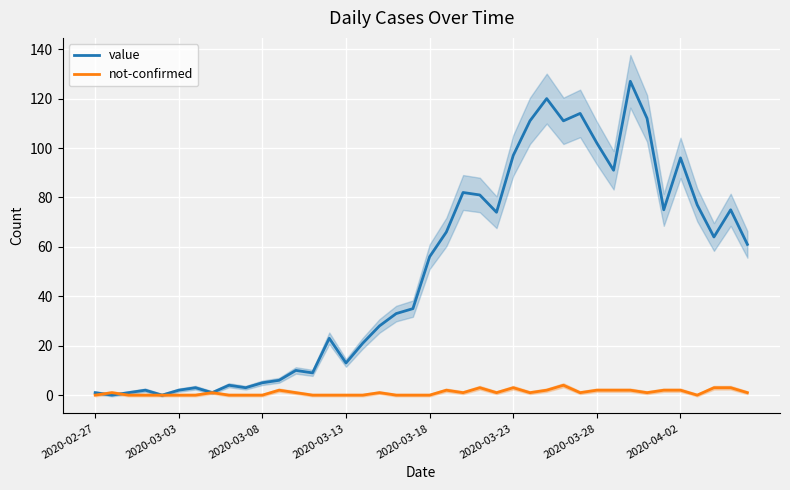

Count the number of categories in the chart.

40